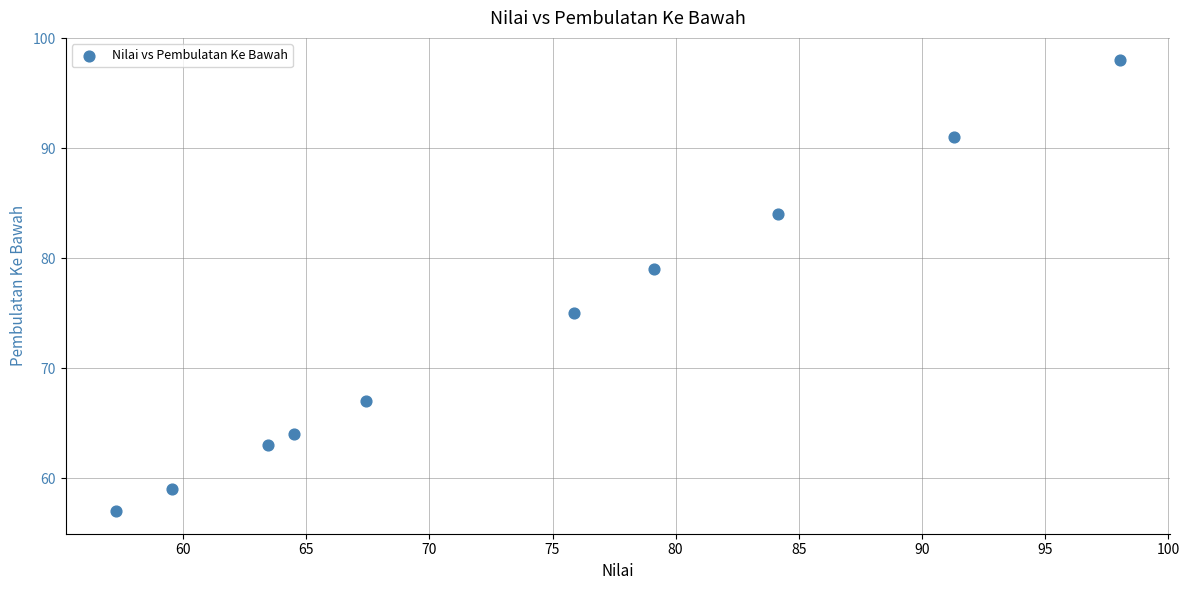

What is the range of Y values (max minus min)?

41